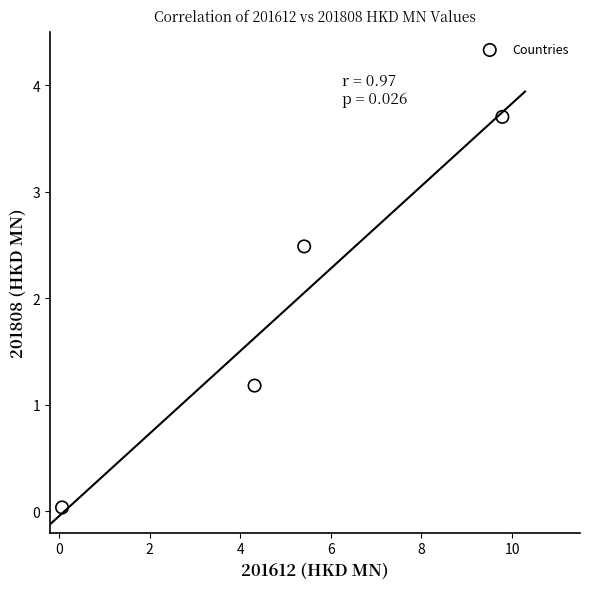

What Y value in the scatter plot is closest to 1?

1.2